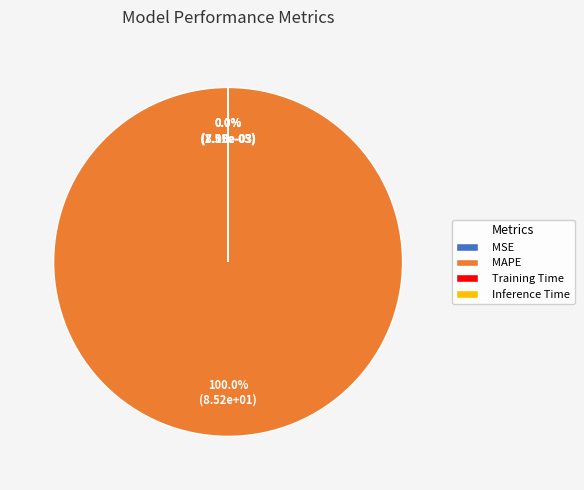

True or false: MAPE accounts for 100% of the total.

True